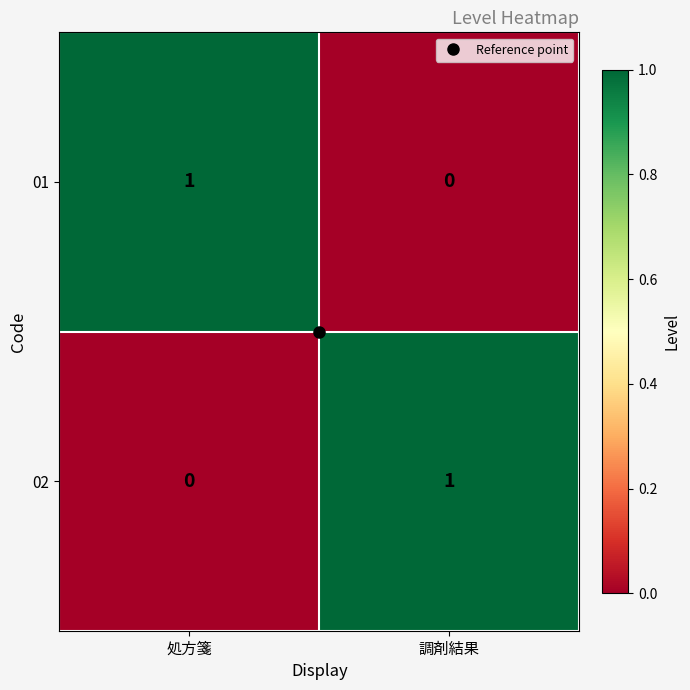

Is the value of 01 at 調剤結果 greater than the value of 02 at 調剤結果?

No